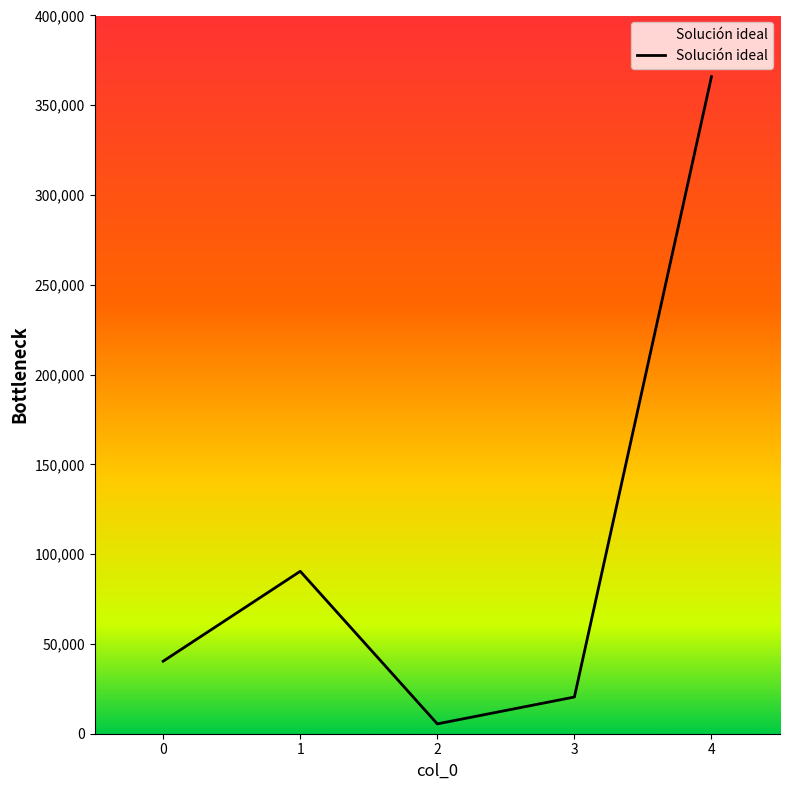

How many series are shown in this chart?

1